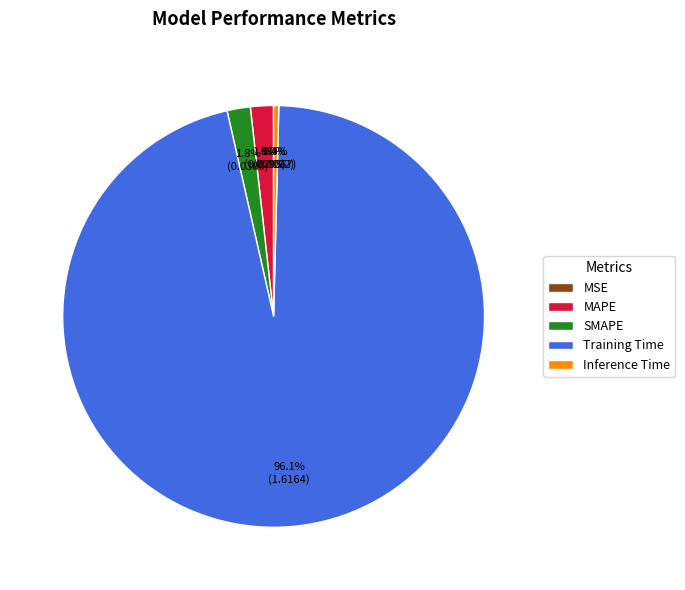

What is the largest slice in the pie chart?

Training Time